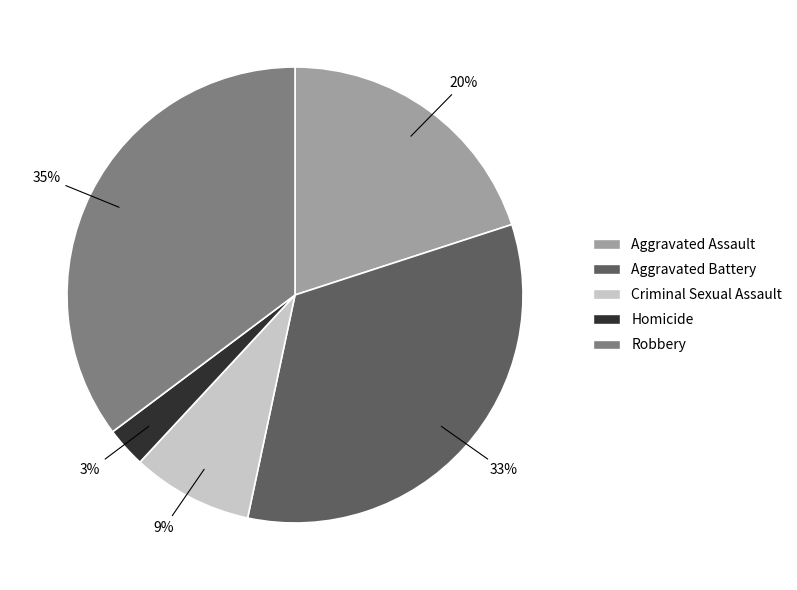

Is Criminal Sexual Assault the majority of the pie?

No